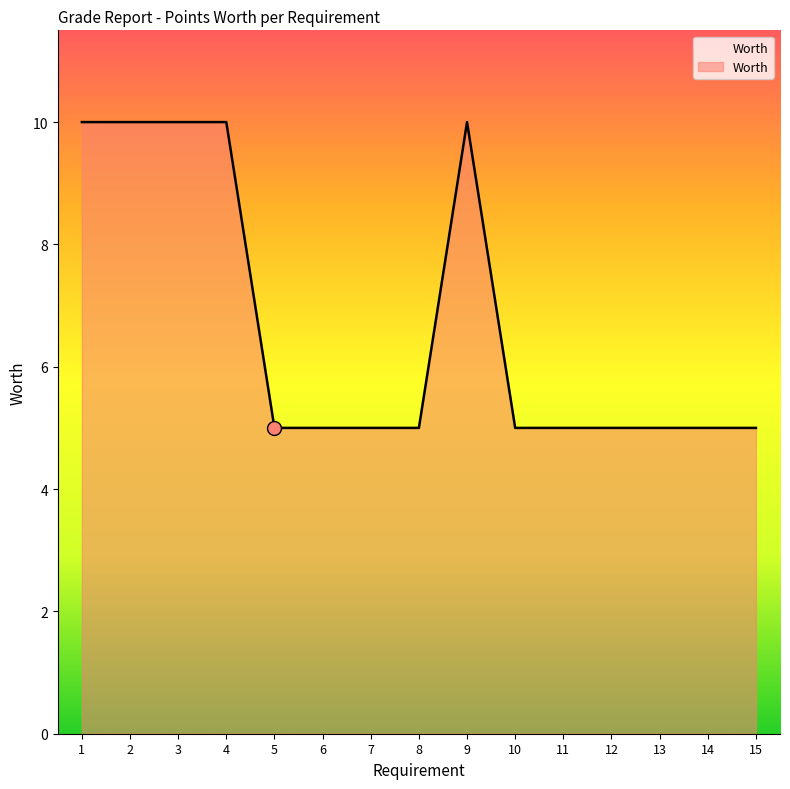

What is the difference between the second highest and minimum values?

5